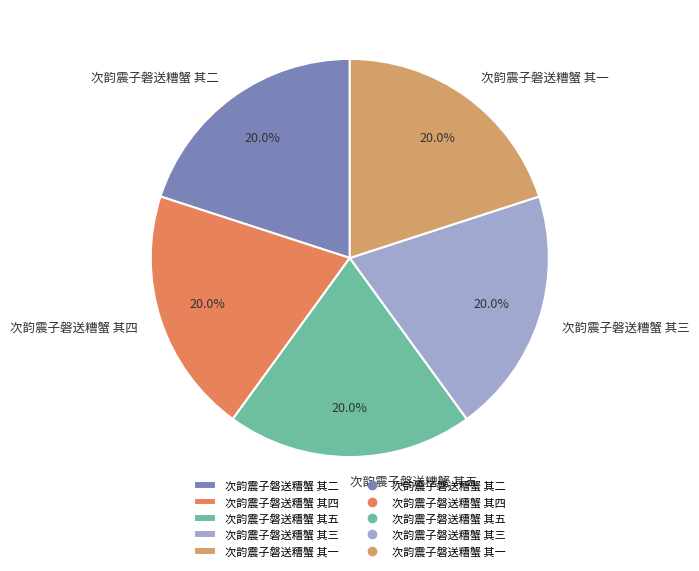

To the nearest percent, what percentage of the pie is 次韵震子磐送糟蟹 其五?

20%